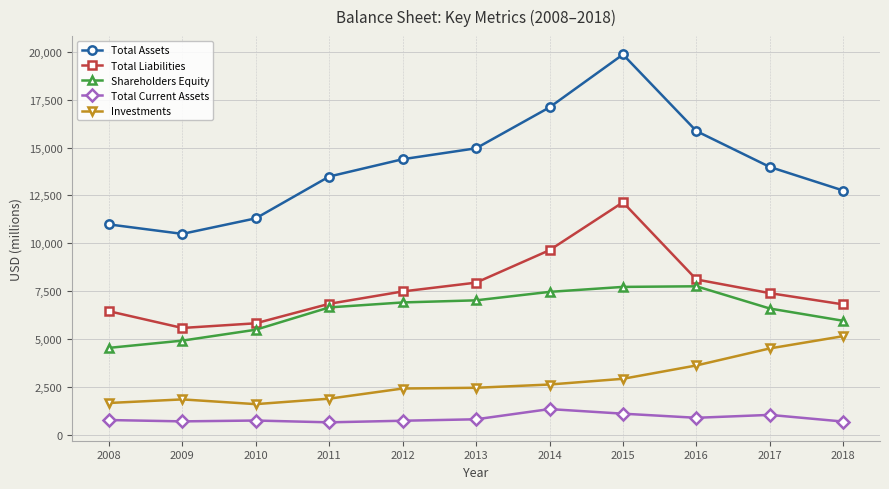

True or false: Shareholders Equity has more than 0 points higher than both neighbors.

True